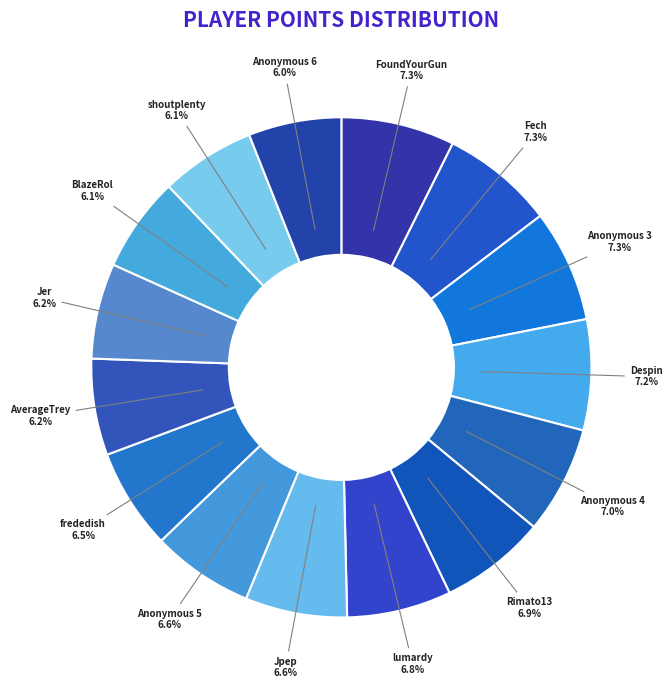

To the nearest percent, what is the difference between the largest and smallest slice percentages?

1%